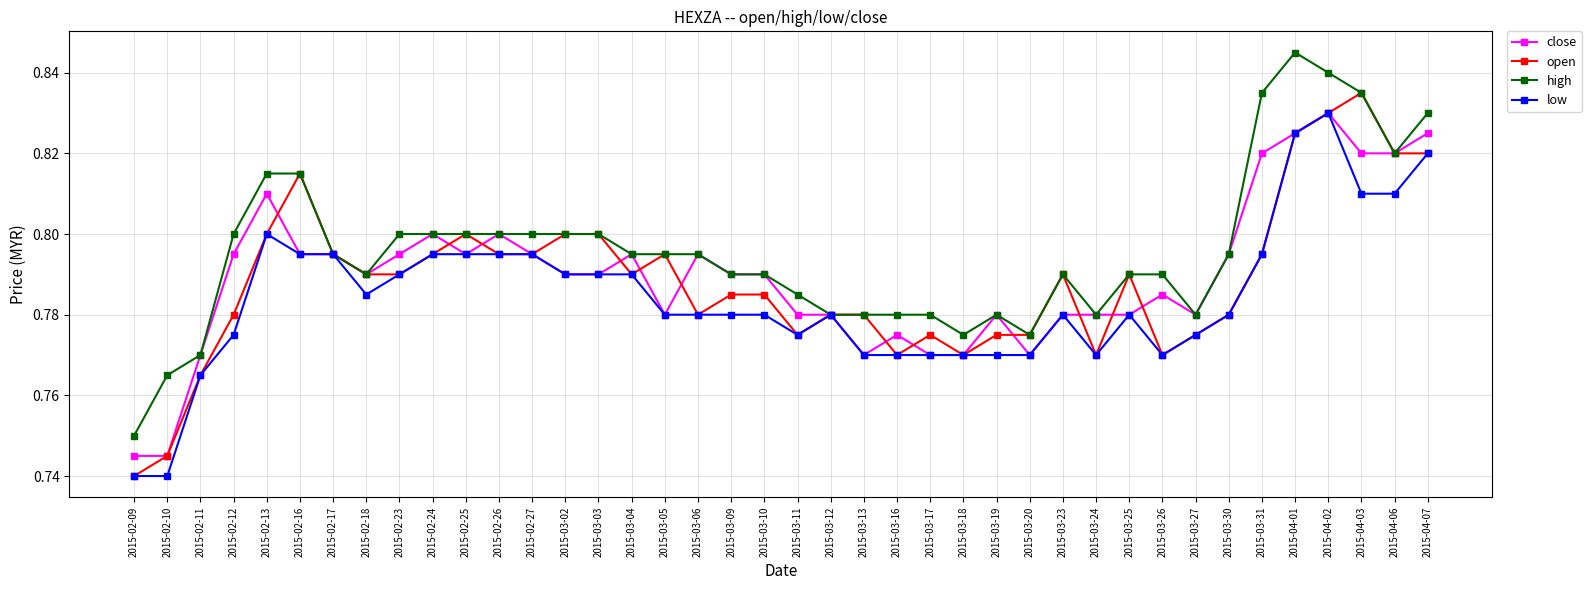

The low series shows 1.1 at 2015-03-12. True or false?

False